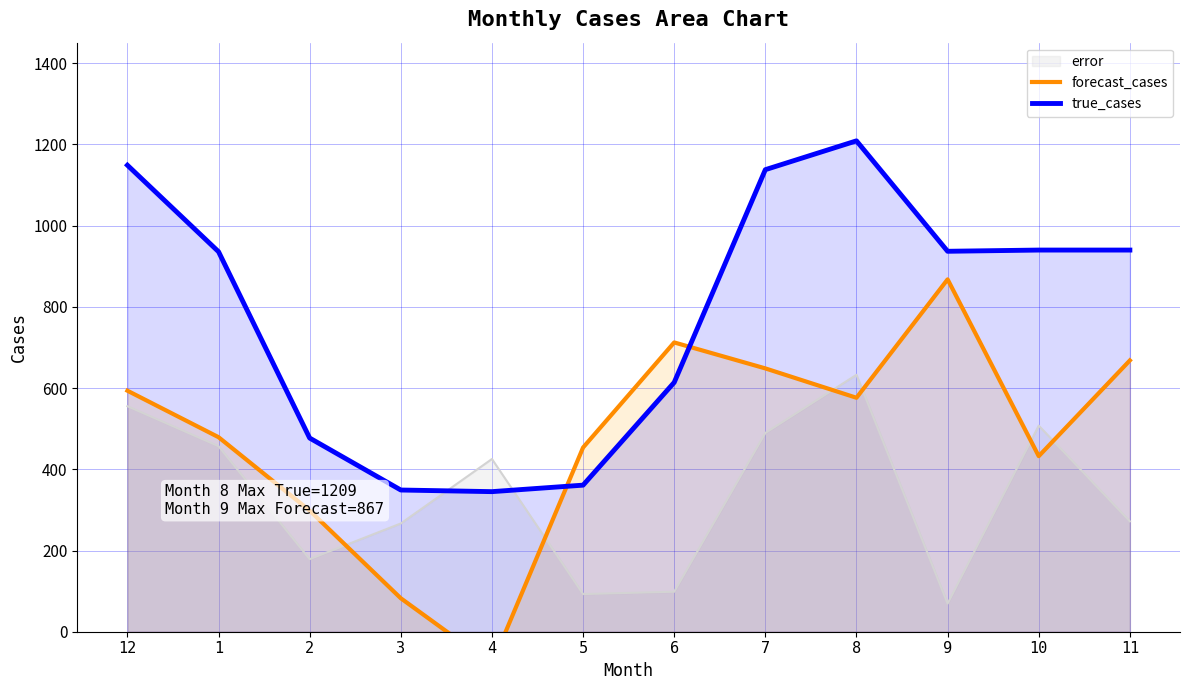

What is the label of the 8th point from the right?

4